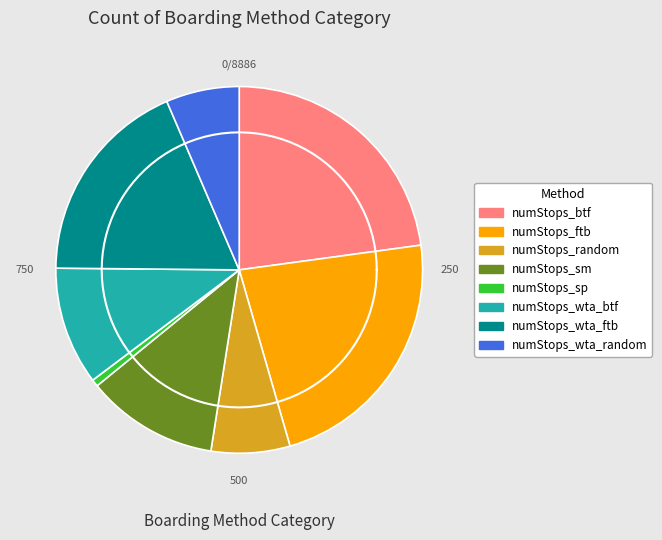

Combined, what portion of the pie is numStops_sp and numStops_sm?

12.3%